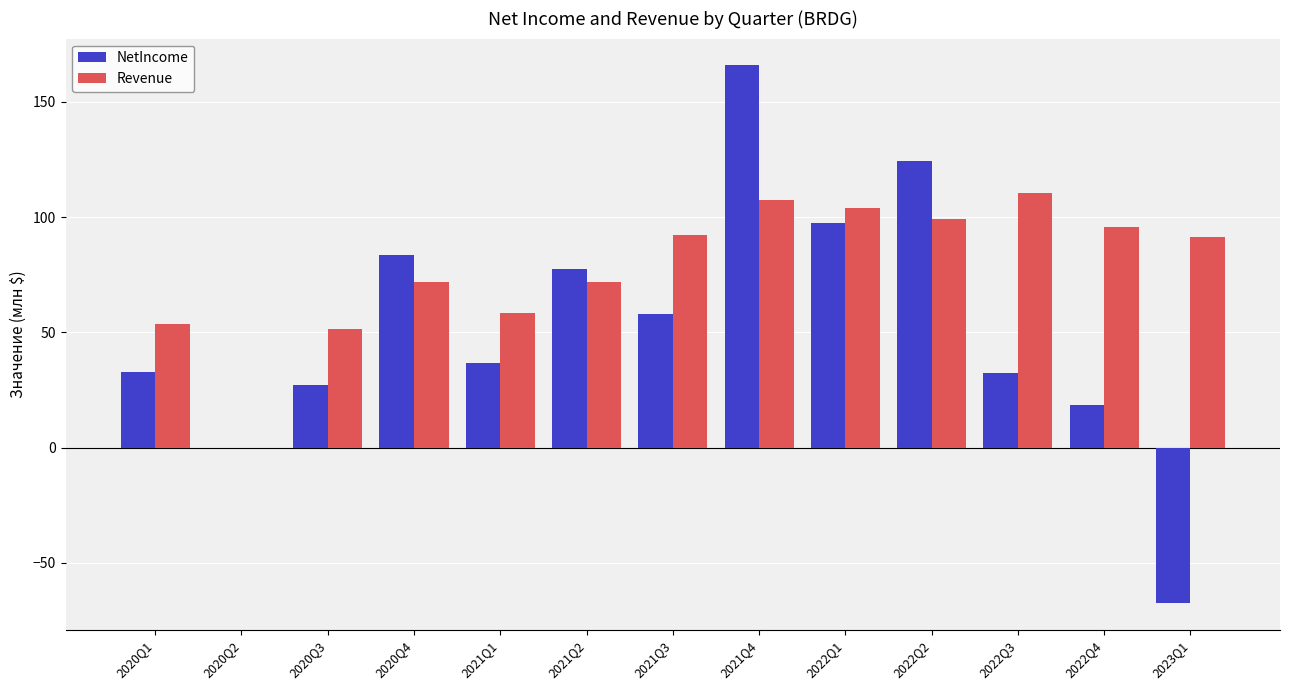

Where does the Revenue series first go above 91?

2021Q3